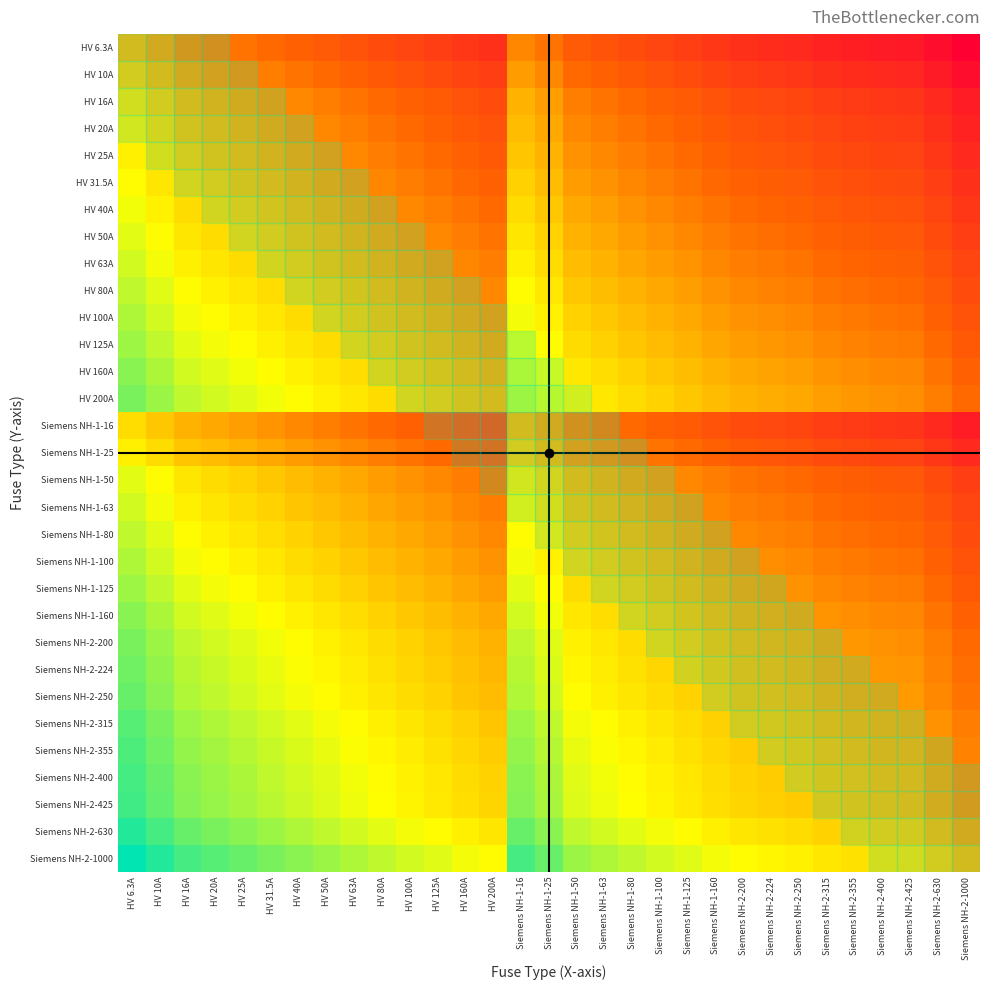

What is the smallest value displayed?

-5.1